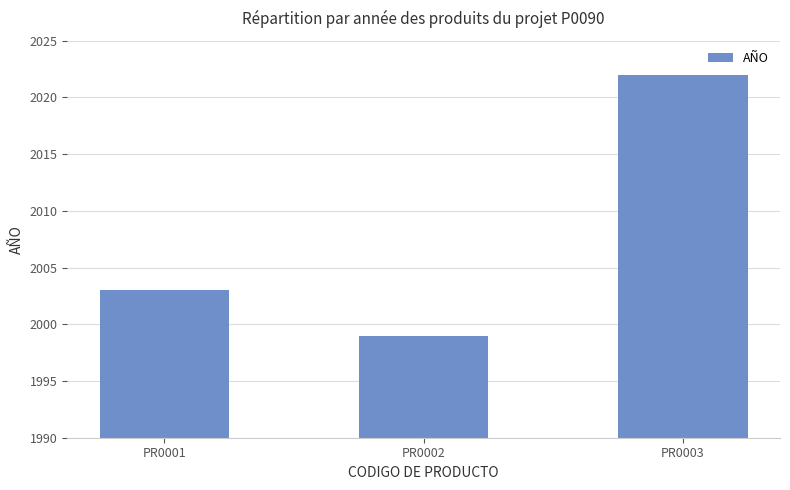

Reading left to right, what are all the values shown in this chart?

2003	1999	2022